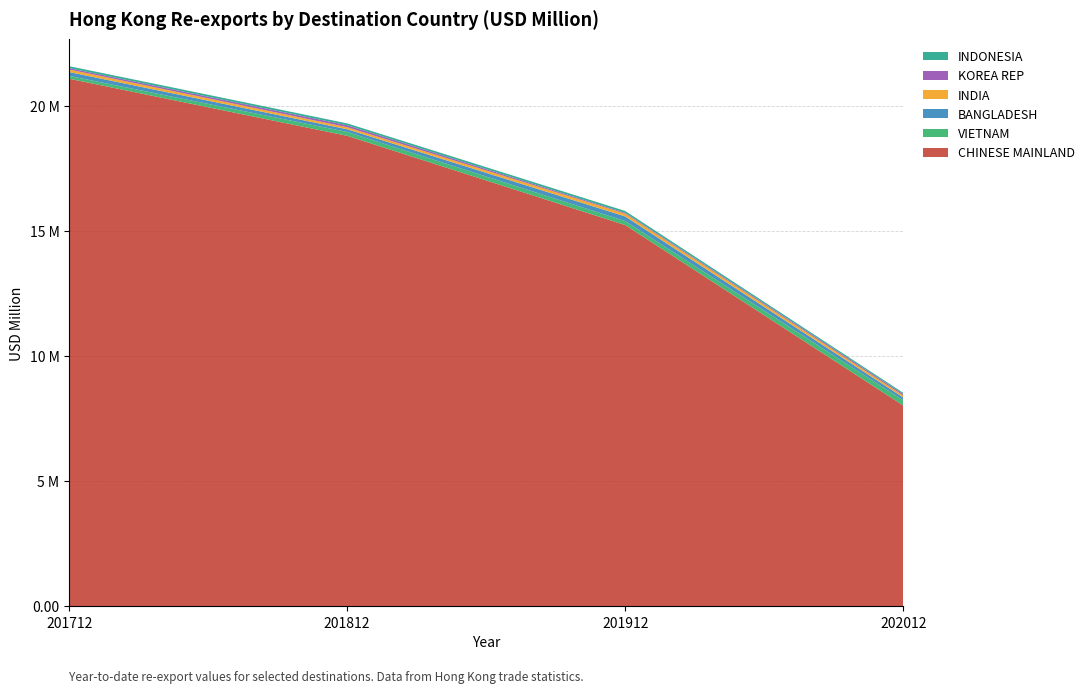

Reading left to right, extract all data points from this chart.

CHINESE MAINLAND: 21.1	18.8	15.2	8.0
VIETNAM: 0.1	0.2	0.2	0.2
BANGLADESH: 0.2	0.1	0.2	0.1
INDIA: 0.1	0.1	0.1	0.1
KOREA REP: 0.1	0.1	0.0	0.1
INDONESIA: 0.1	0.1	0.1	0.1